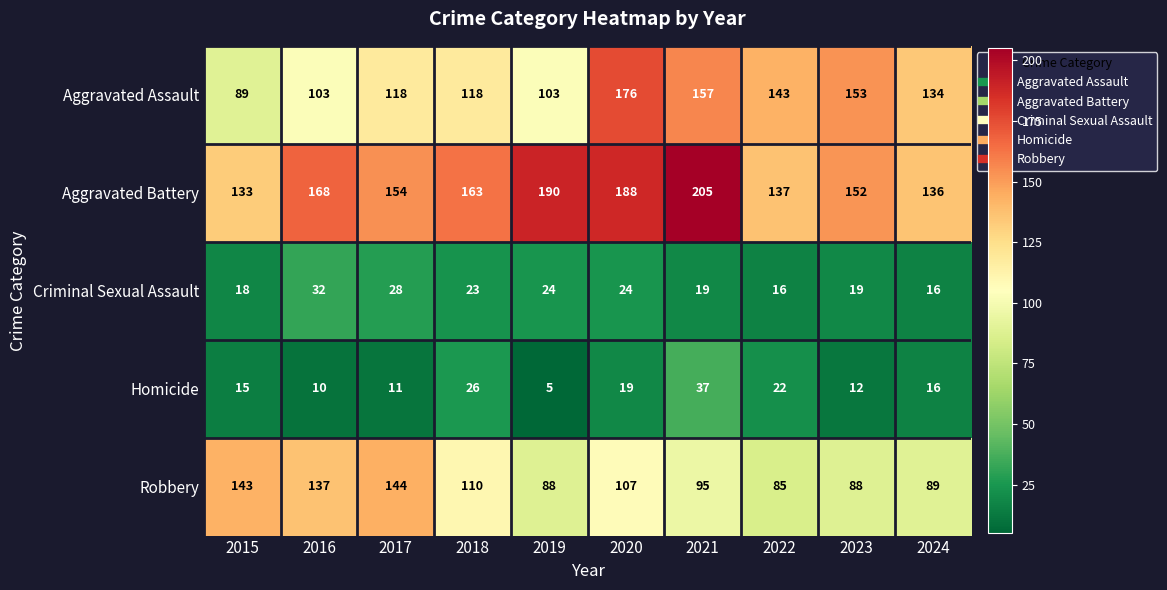

How many series are shown in this chart?

5